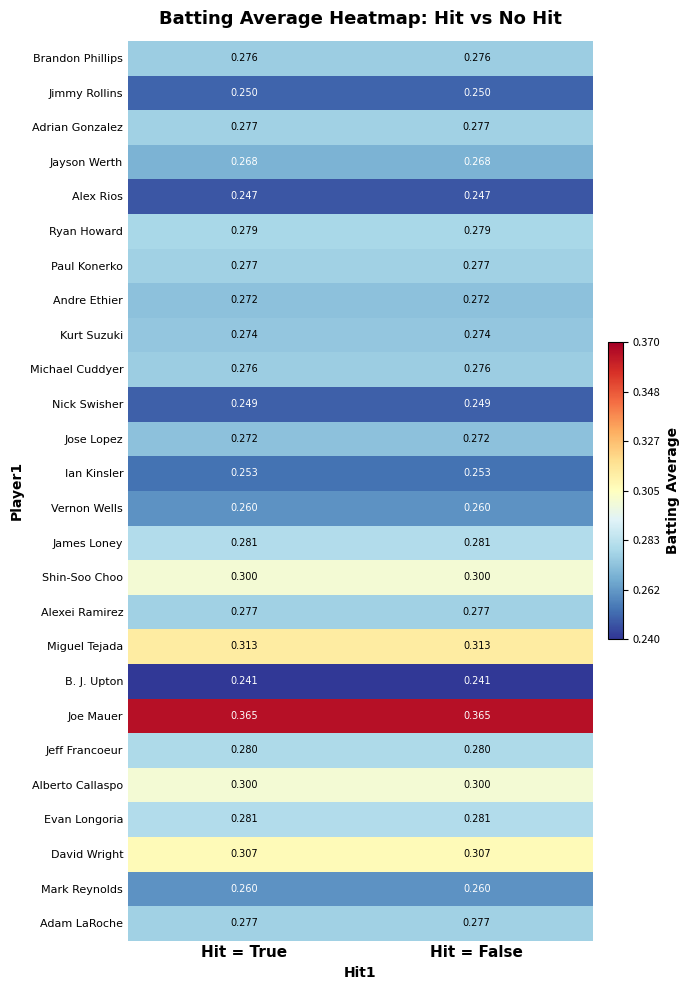

What is the total value across all series at Hit = False?

7.2